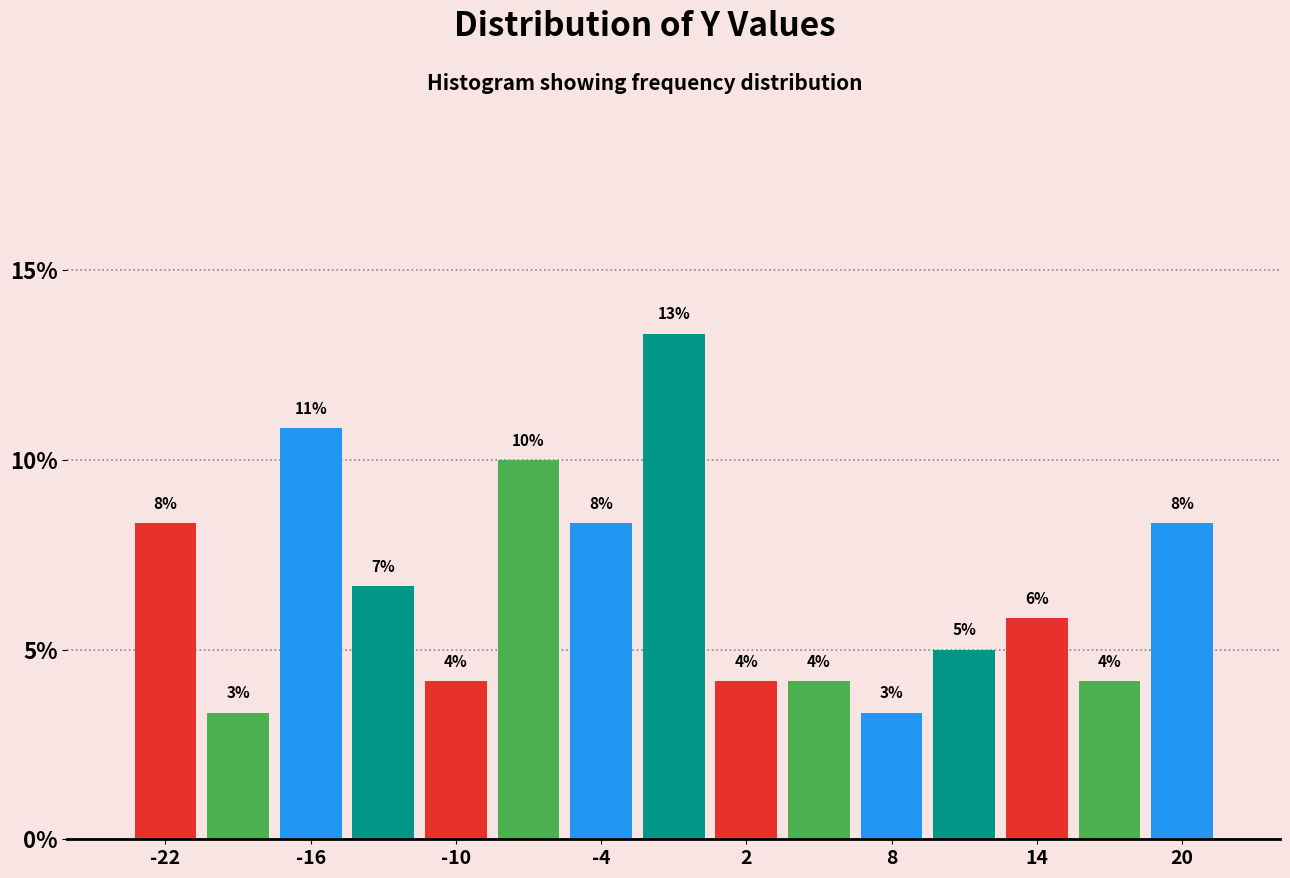

Read against the x-axis, roughly where is the centre of the tallest bar?

-1